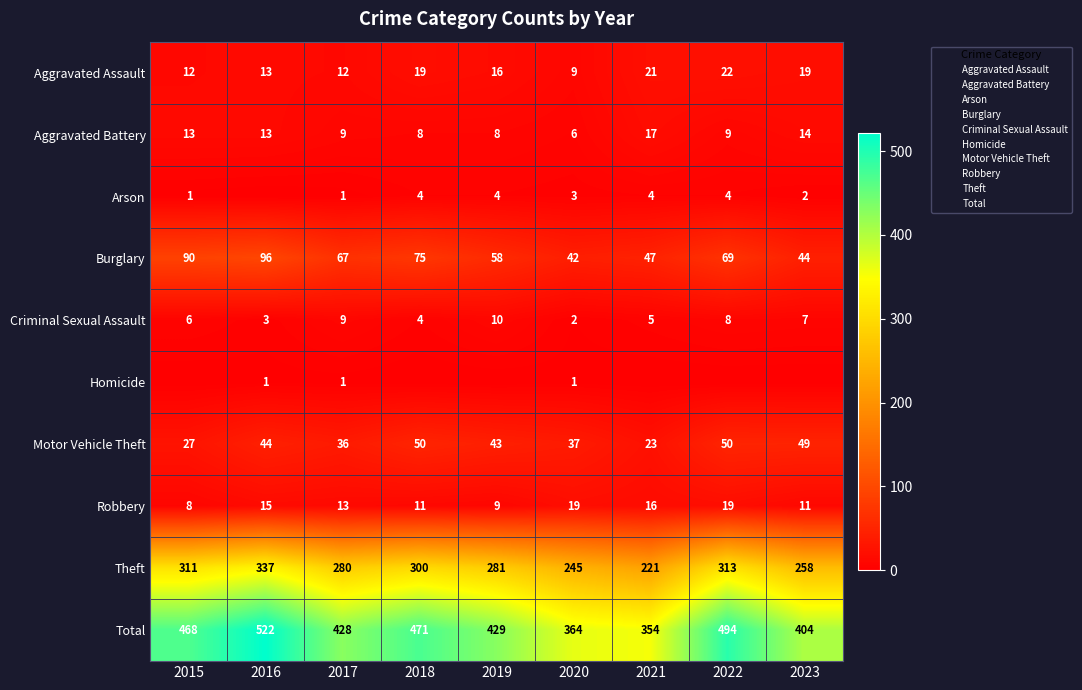

Is it true that Robbery equals 6 at 2020?

False